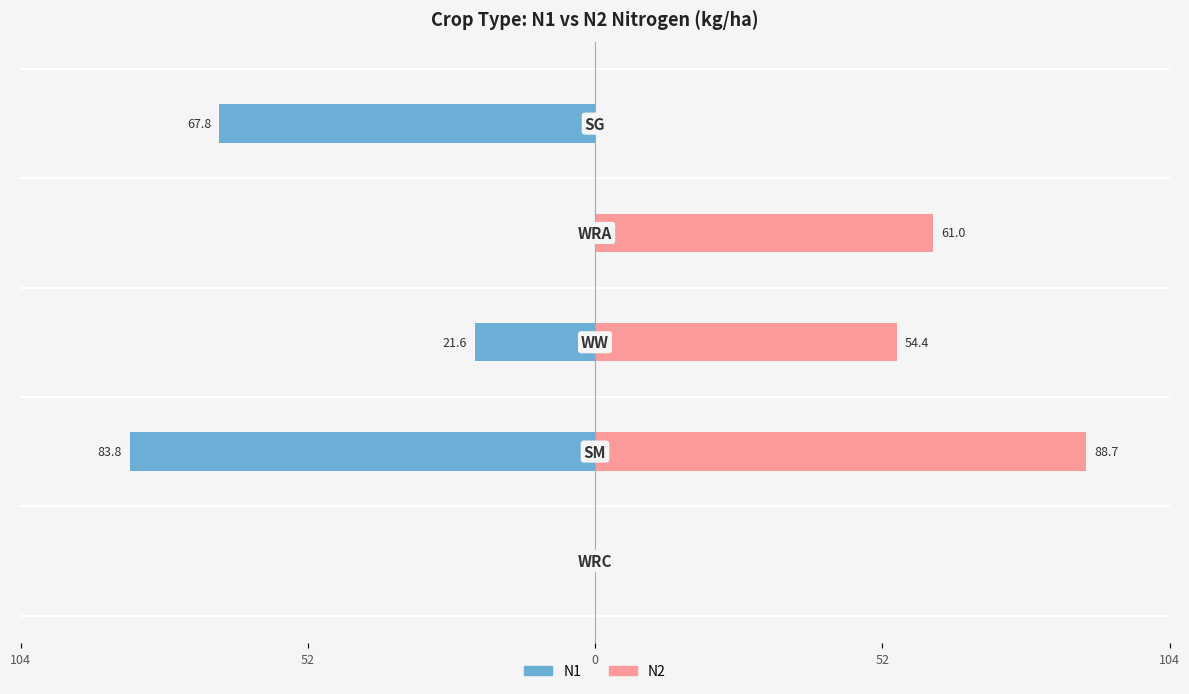

Rank the series by their maximum value, from highest to lowest.

N2, N1